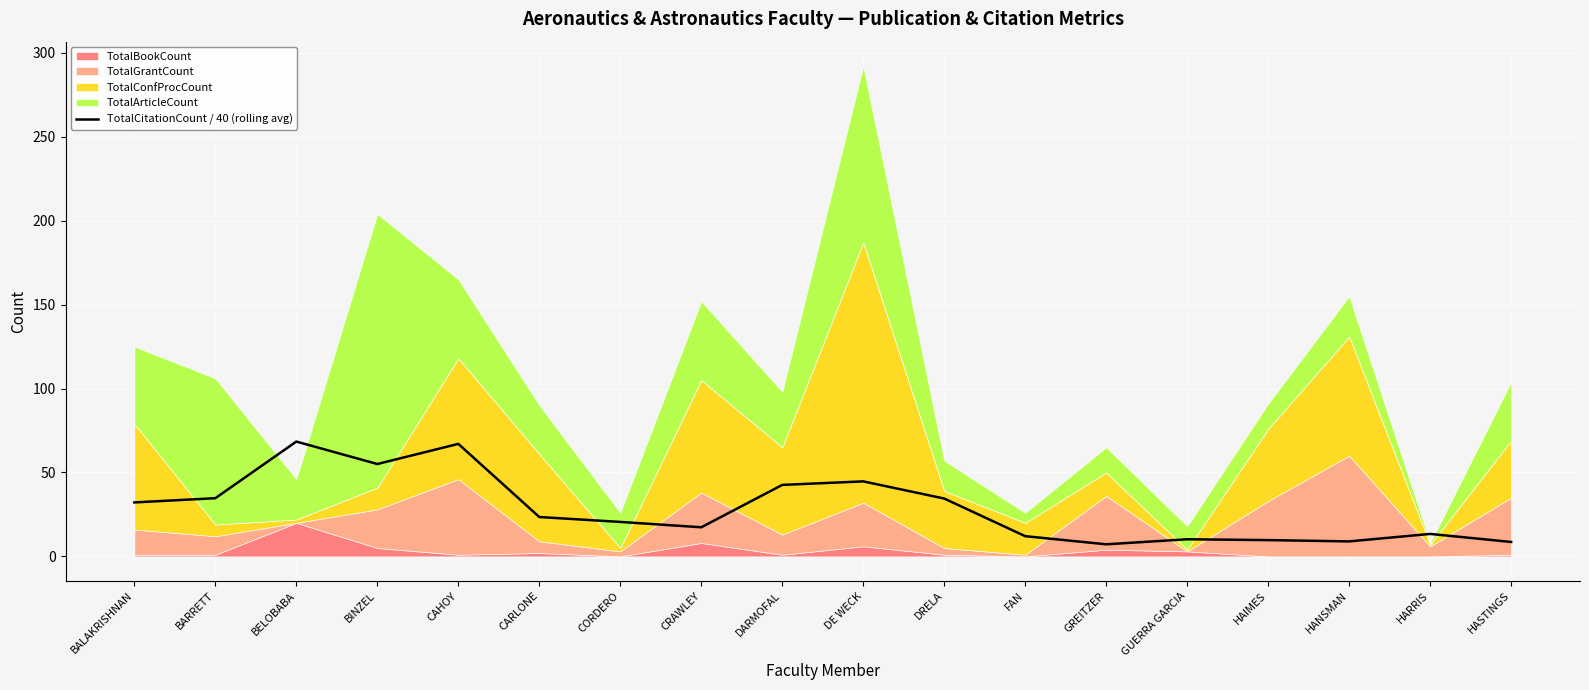

Reading left to right, list all the values displayed in this chart.

BALAKRISHNAN=32.1	BARRETT=34.7	BELOBABA=68.4	BINZEL=55.0	CAHOY=67.0	CARLONE=23.4	CORDERO=20.5	CRAWLEY=17.3	DARMOFAL=42.6	DE WECK=44.7	DRELA=34.4	FAN=12.0	GREITZER=7.2	GUERRA GARCIA=10.2	HAIMES=9.7	HANSMAN=8.9	HARRIS=13.4	HASTINGS=8.6